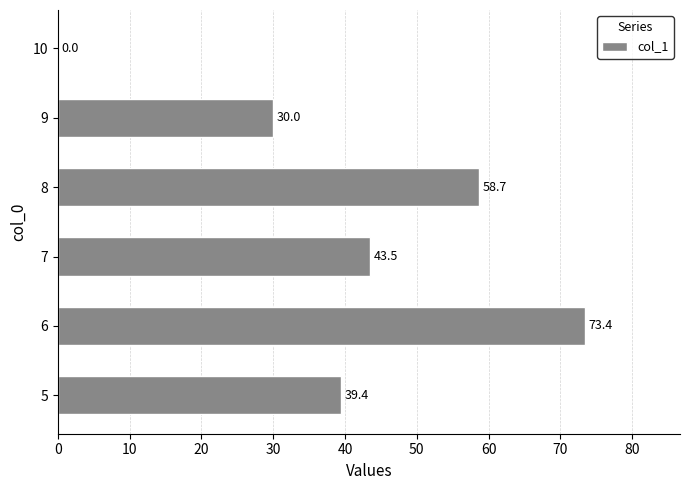

What value does the data have at 7?

43.5